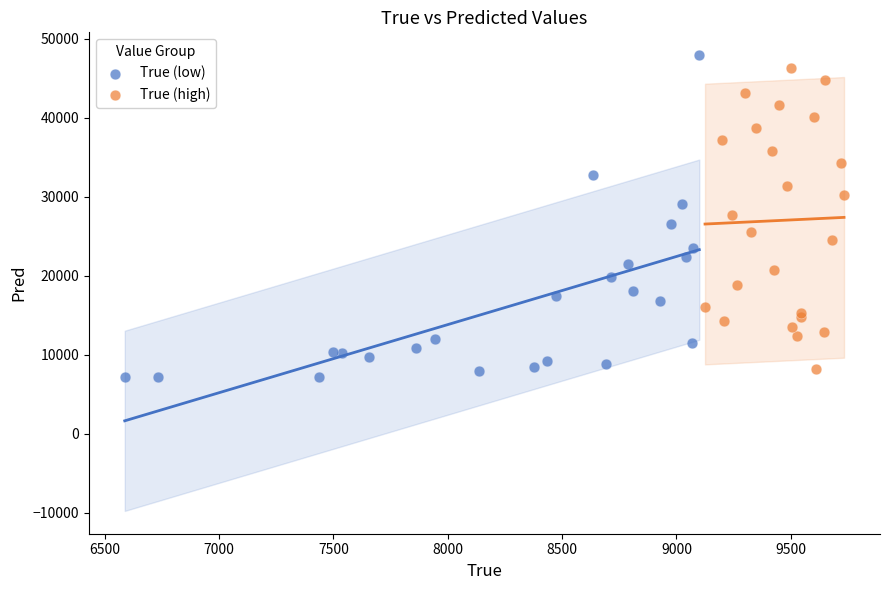

Which series has the widest spread of Y values?

True (low)